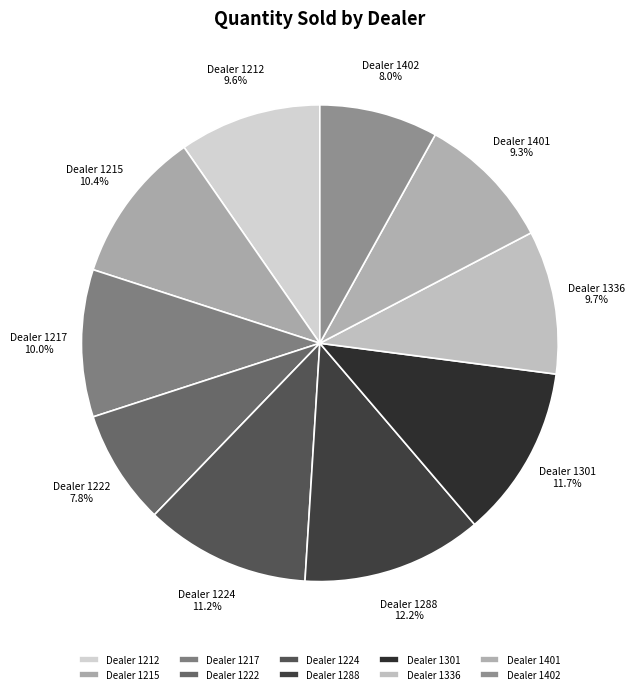

Which category has the biggest portion of the pie?

Dealer 1288